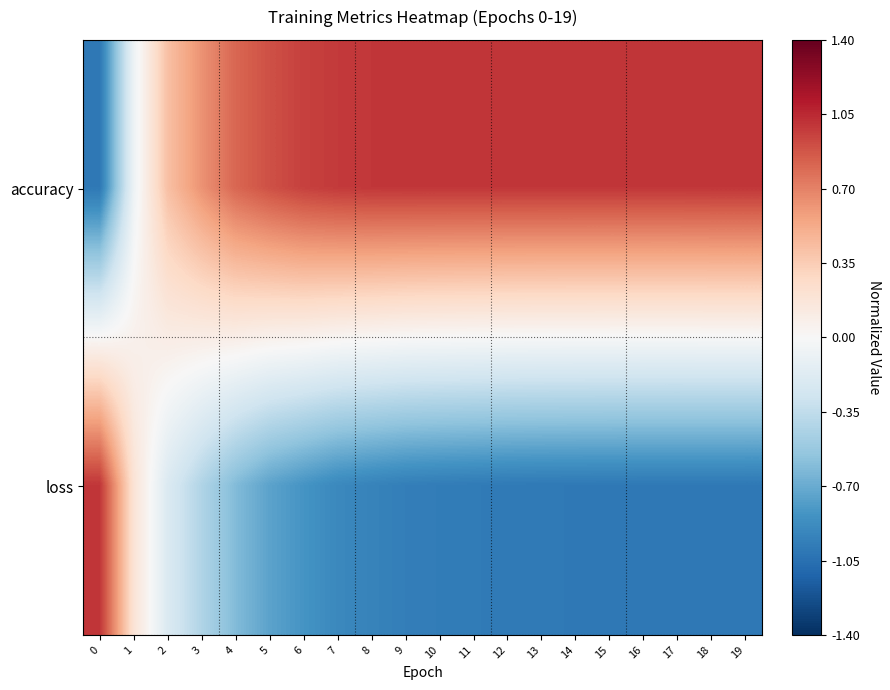

Reading left to right, transcribe all the data shown in this chart.

accuracy: 0=-1.0	1=-0.1	2=0.4	3=0.6	4=0.8	5=0.9	6=1.0	7=1.0	8=1.0	9=1.0	10=1.0	11=1.0	12=1.0	13=1.0	14=1.0	15=1.0	16=1.0	17=1.0	18=1.0	19=1.0
loss: 0=1.0	1=0.2	2=-0.2	3=-0.4	4=-0.6	5=-0.7	6=-0.8	7=-0.9	8=-0.9	9=-1.0	10=-1.0	11=-1.0	12=-1.0	13=-1.0	14=-1.0	15=-1.0	16=-1.0	17=-1.0	18=-1.0	19=-1.0